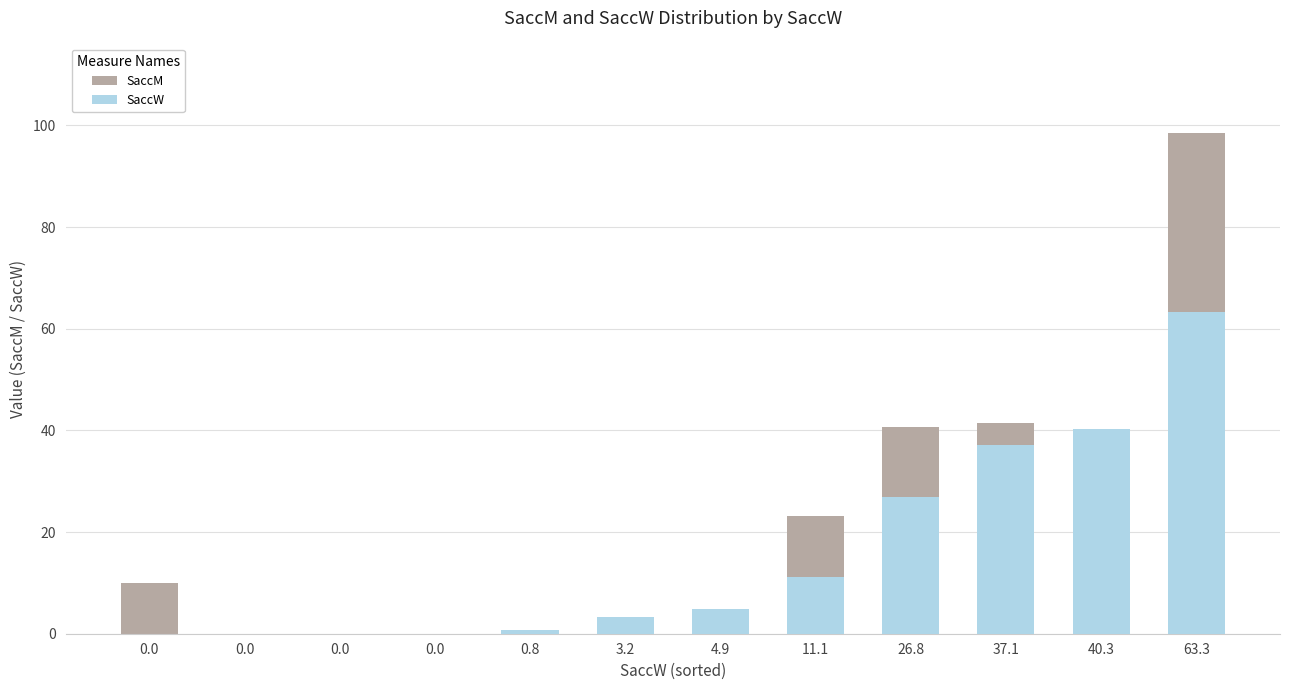

At which category is the sum across all series the highest?

63.3